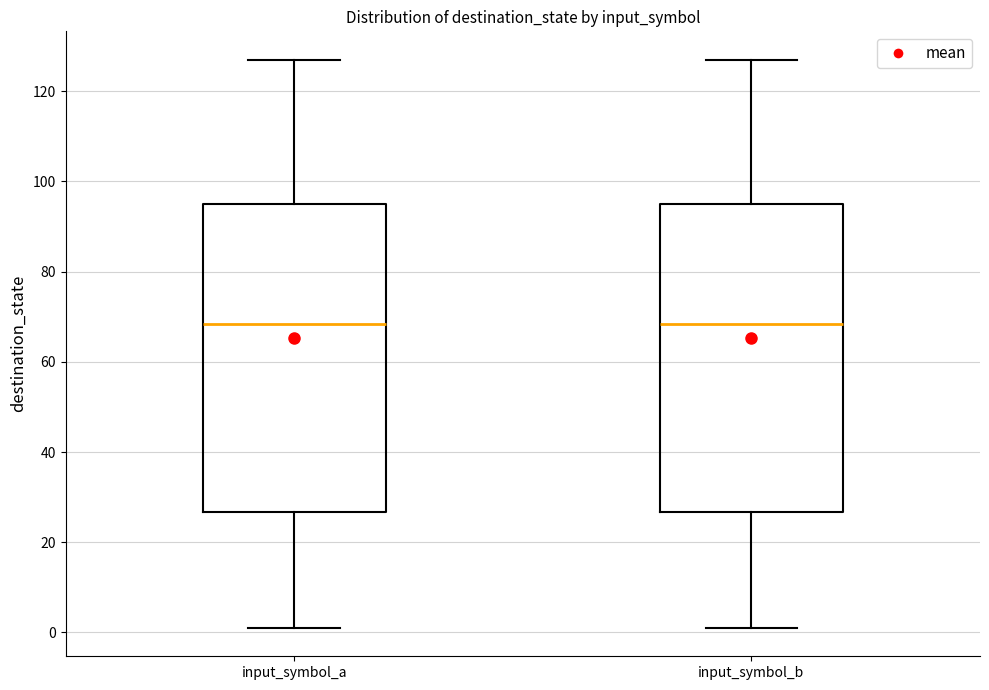

Reading left to right, read every box against the y-axis: the position of its median line, the range the box covers, and the ends of its whiskers. The values are not printed on the chart, so give them approximately, as read against the axis.

input_symbol_a: median 68, box 26 to 96, whiskers 2 to 128
input_symbol_b: median 68, box 26 to 96, whiskers 2 to 128